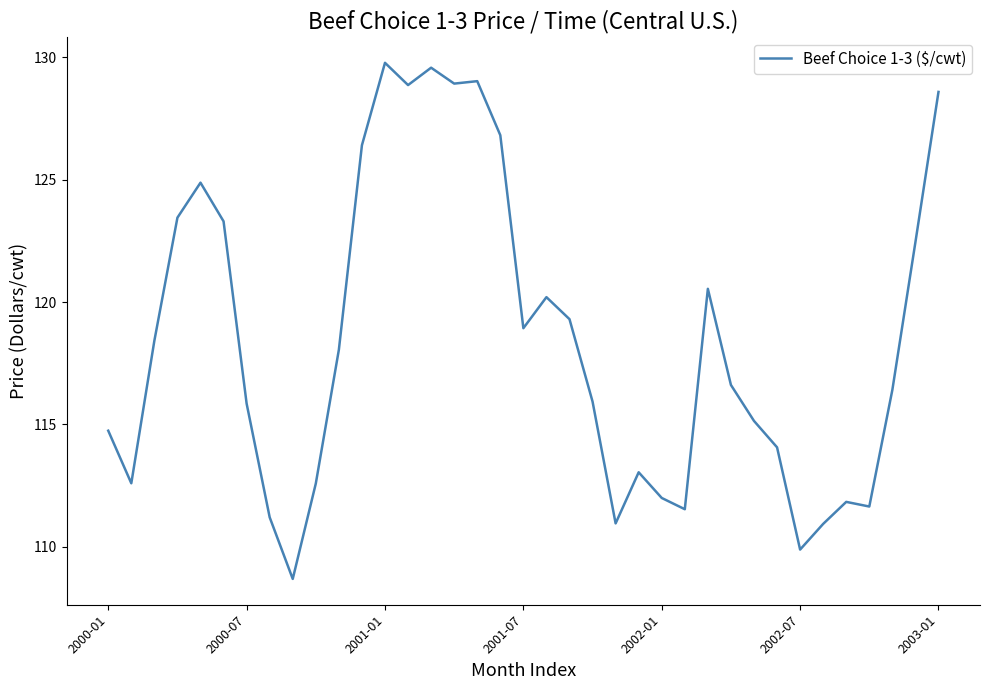

What is the greatest value displayed?

129.8